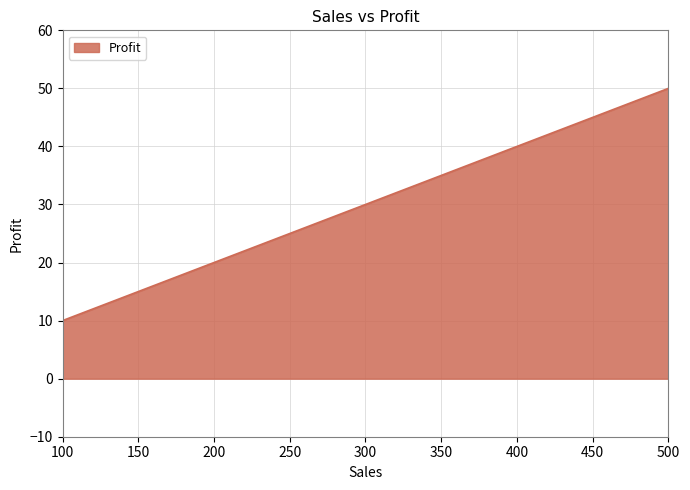

Which has a higher value, 200 or 100?

200